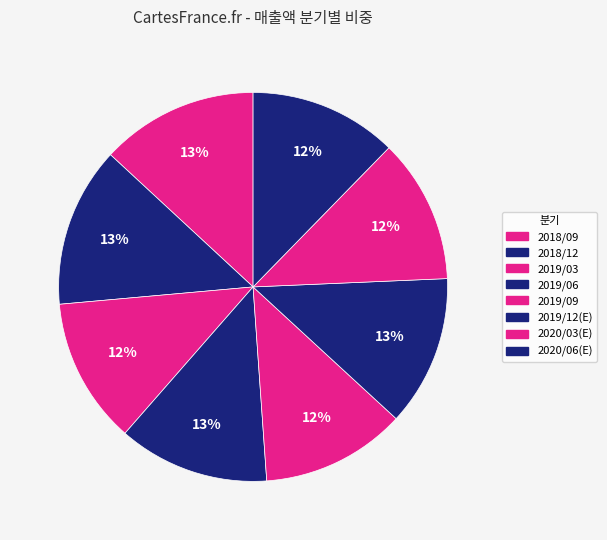

How many segments does this pie chart have?

8